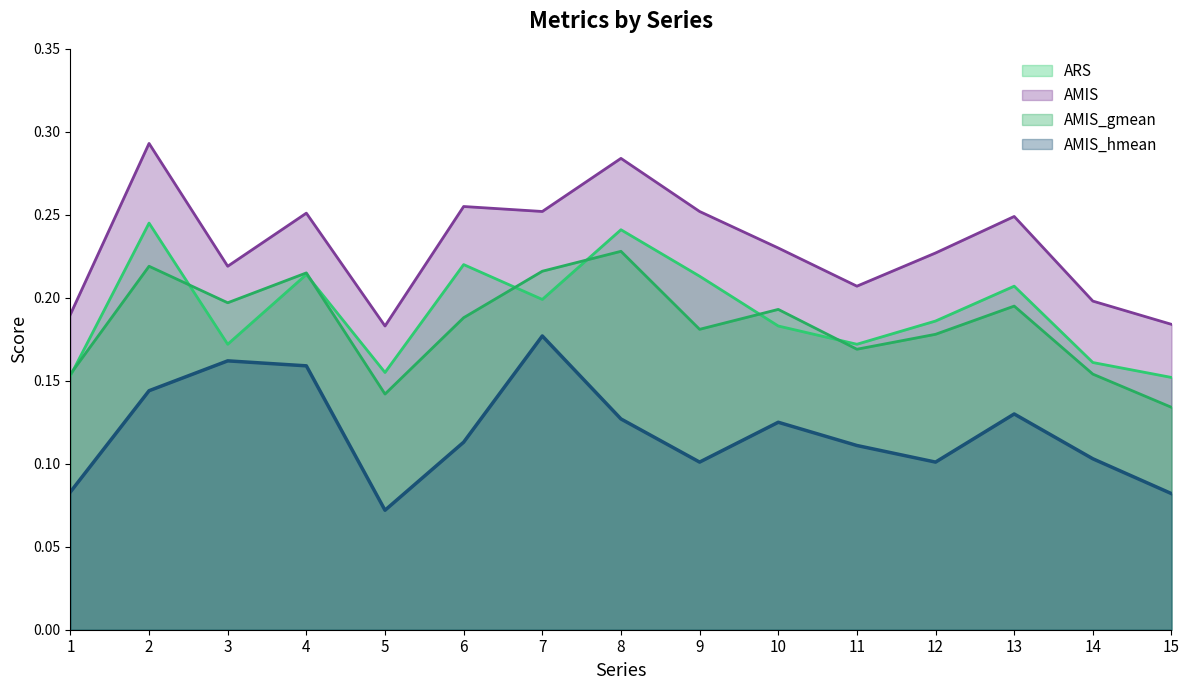

Where is AMIS nearest to the value 0?

5